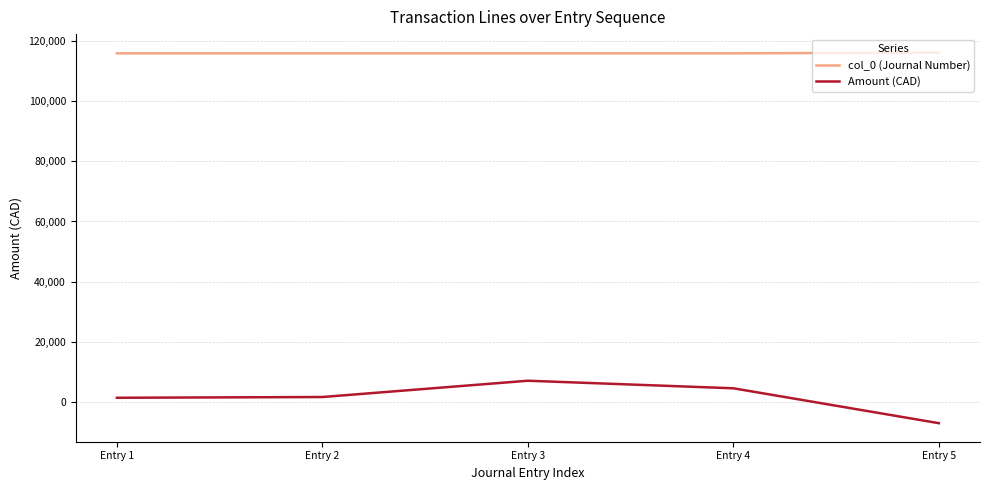

Where is Amount (CAD) nearest to the value 0?

Entry 1